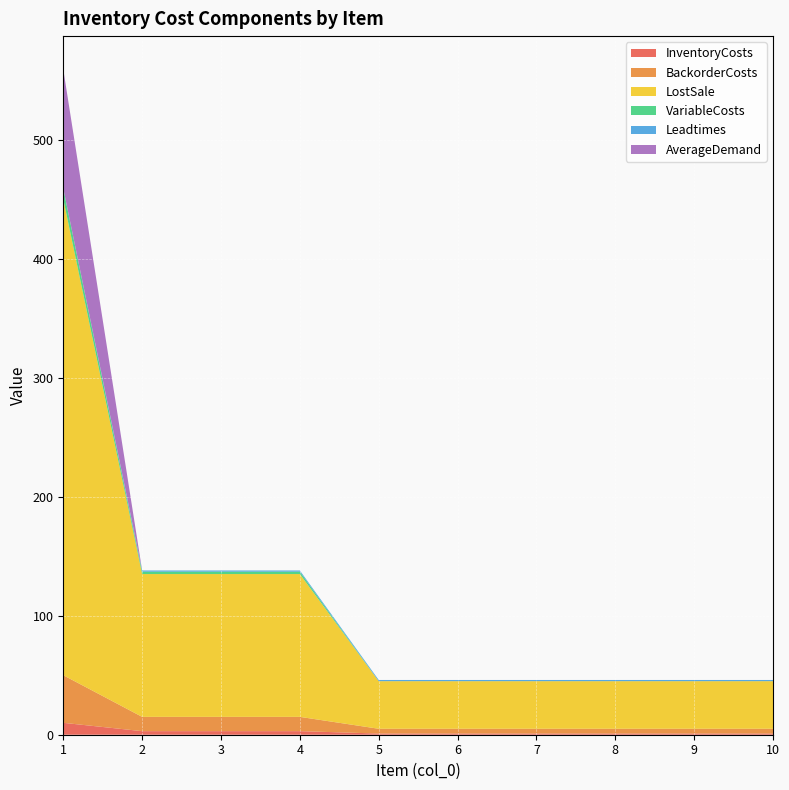

Reading left to right, transcribe all the data shown in this chart.

InventoryCosts: 10	3	3	3	1	1	1	1	1	1
BackorderCosts: 40	12	12	12	4	4	4	4	4	4
LostSale: 400	120	120	120	40	40	40	40	40	40
VariableCosts: 9	2	2	2	0	0	0	0	0	0
Leadtimes: 0	1	1	1	1	1	1	1	1	1
AverageDemand: 100	0	0	0	0	0	0	0	0	0